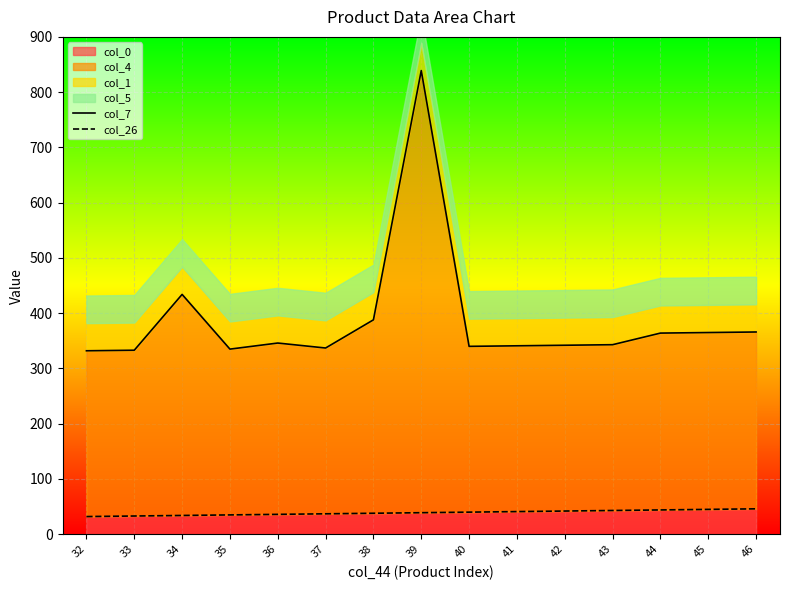

Which category has the highest value across all series?

39